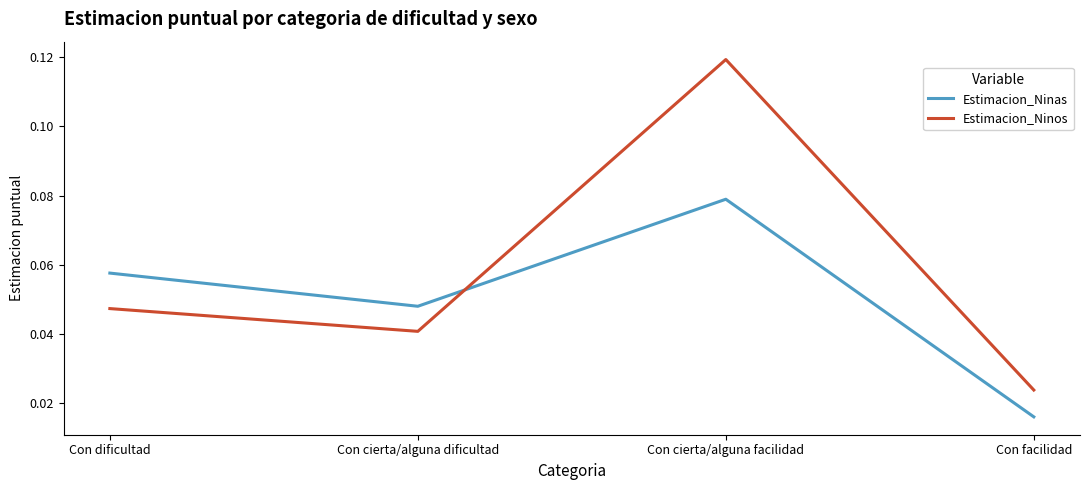

The Estimacion_Ninos series shows 0.1 at Con cierta/alguna dificultad. True or false?

False